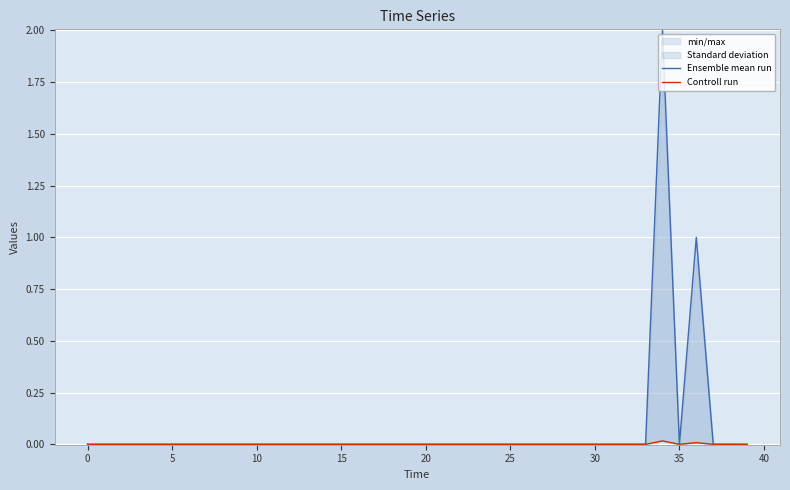

How many data points does each series have?

40